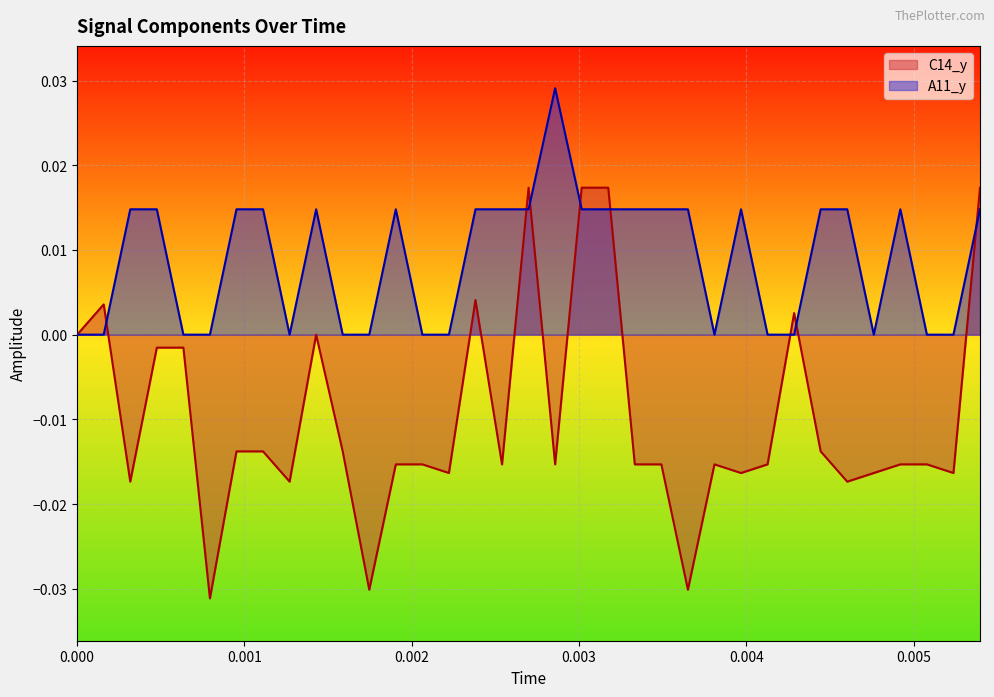

Which series has the widest spread of values?

C14_y